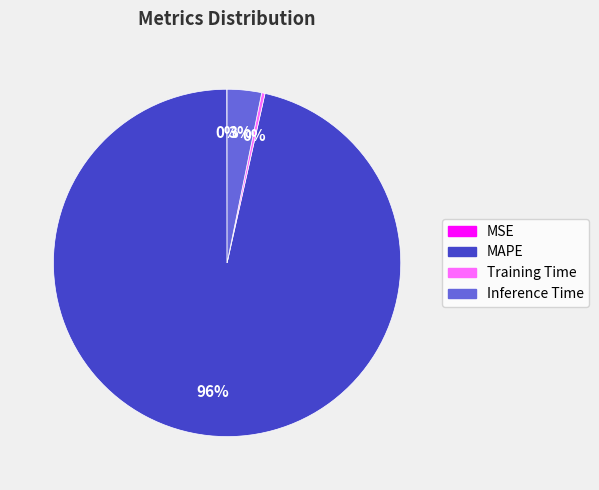

Is there a majority slice in this chart?

Yes